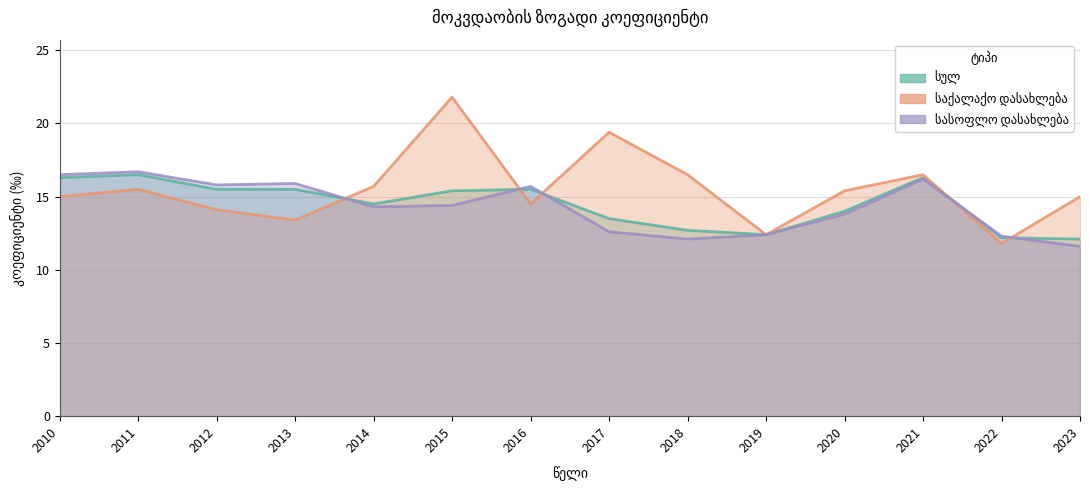

What is the difference between the maximum and minimum values in the საქალაქო დასახლება series?

10.0